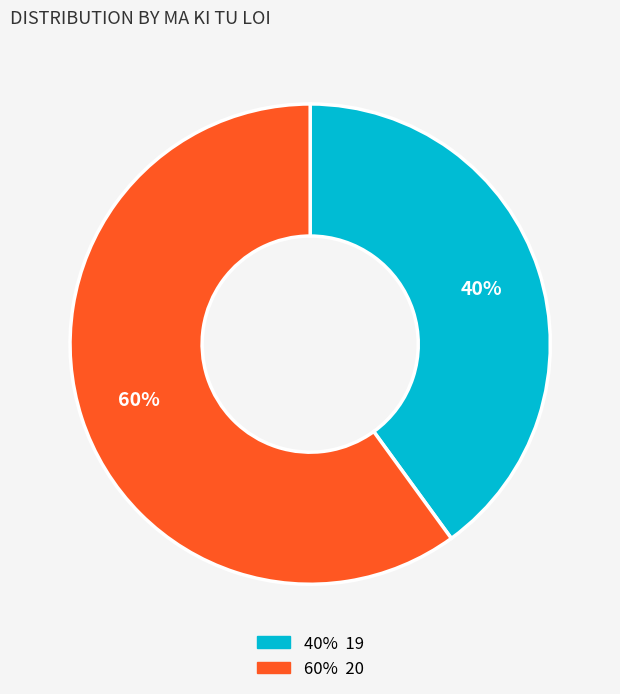

To the nearest percent, what is the average slice percentage?

50%